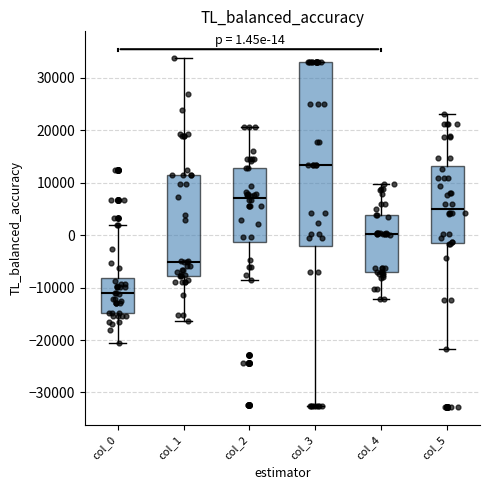

Which box's median line is the highest?

col_3